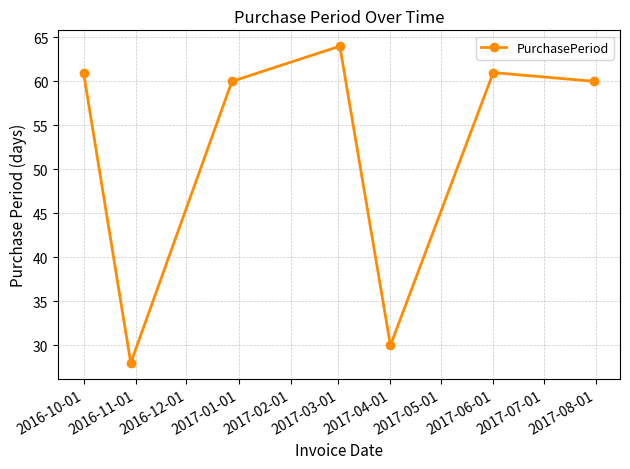

What is the smallest value displayed?

28